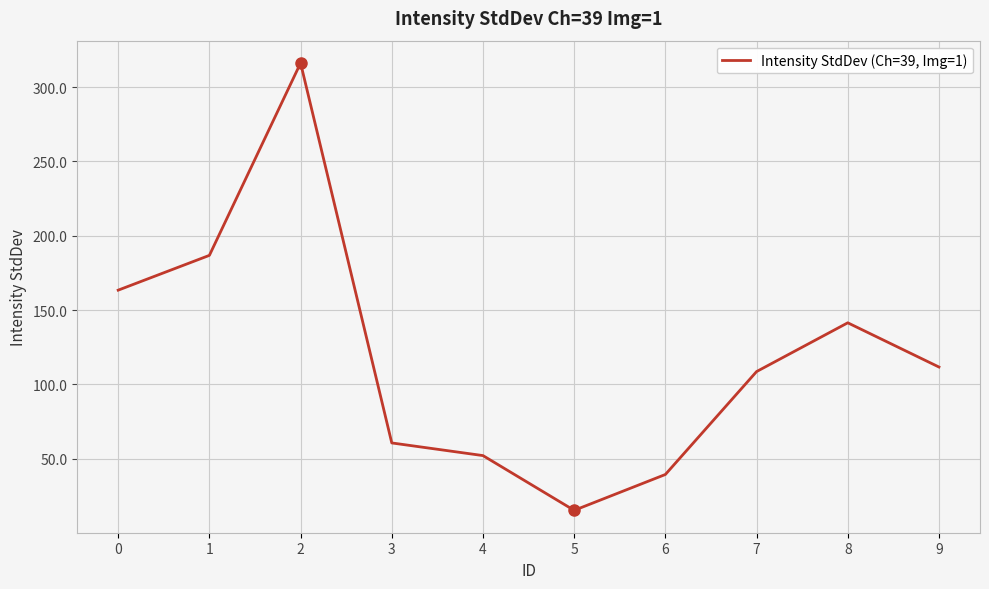

Reading left to right, what are all the values shown in this chart?

0=163.4	1=186.8	2=316.2	3=60.7	4=52.1	5=15.3	6=39.4	7=108.7	8=141.5	9=111.7